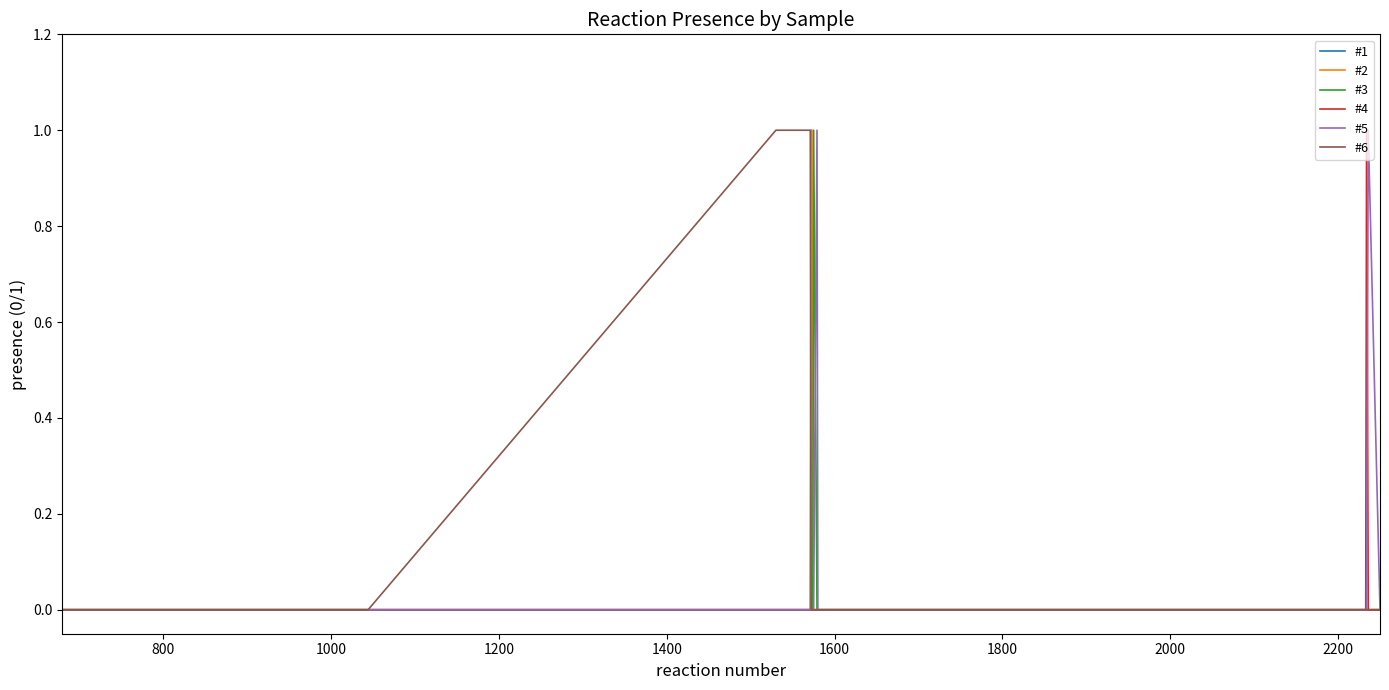

True or false: #3 and #2 cross at least once.

False